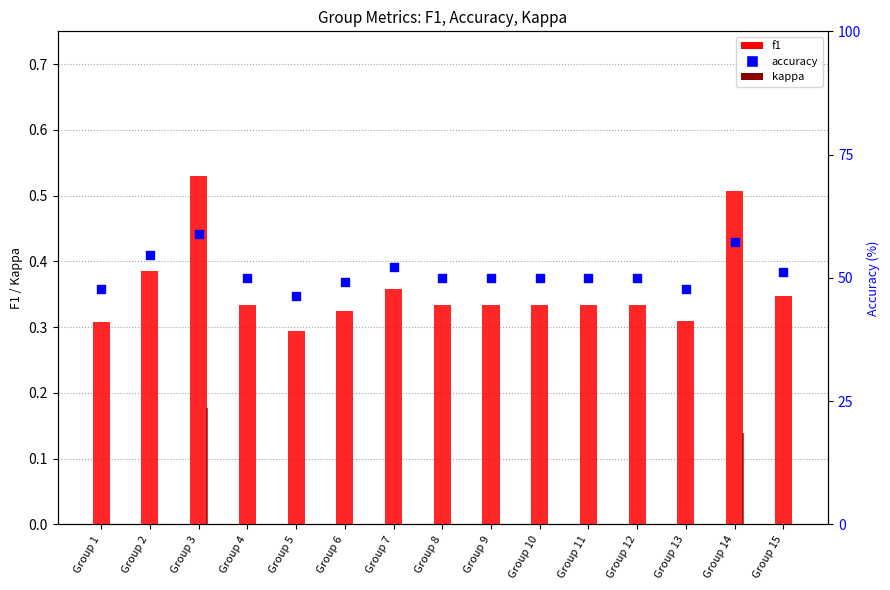

Which series has the largest total across all categories?

accuracy